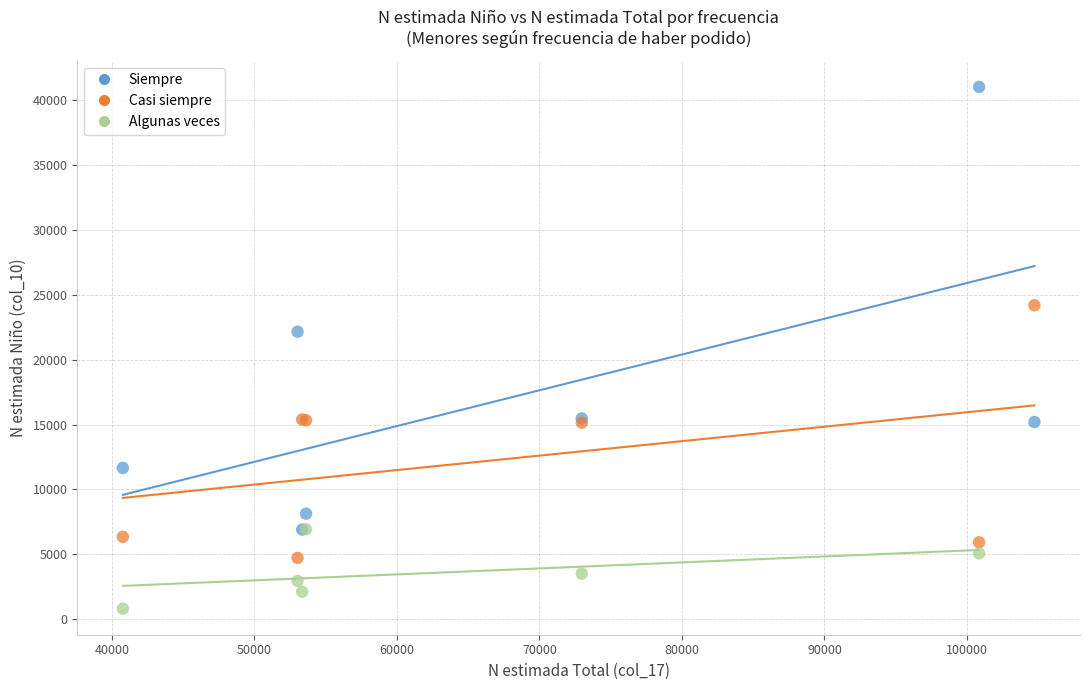

Which series contains the lowest Y value?

Algunas veces